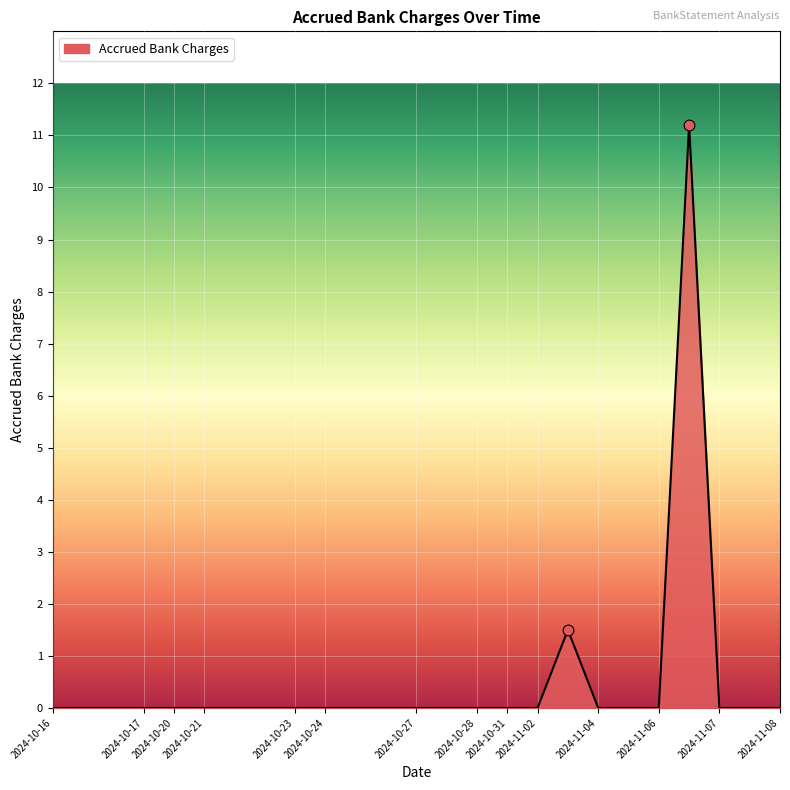

What is the difference between the maximum and minimum values?

11.2